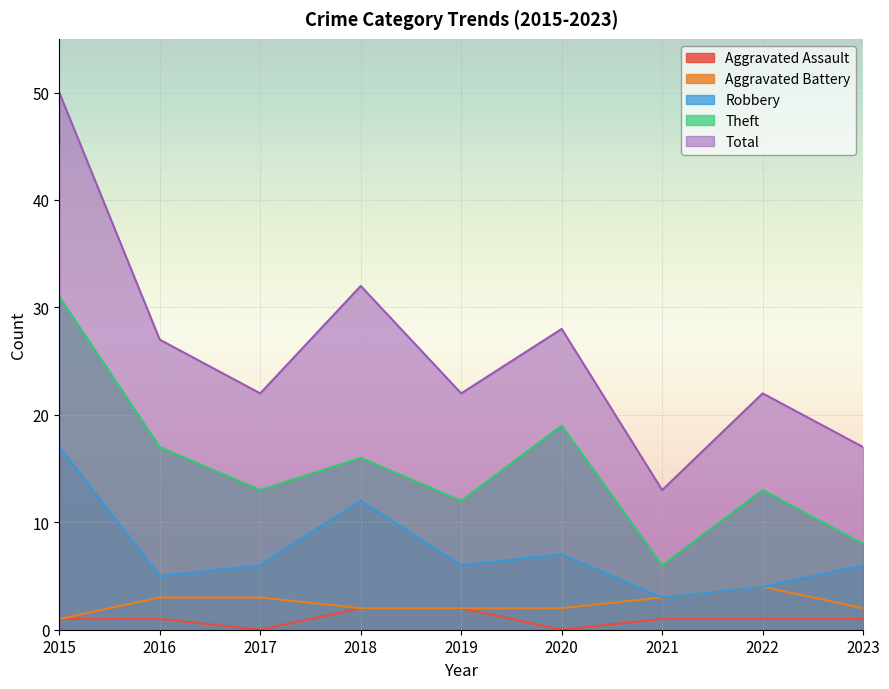

True or false: Aggravated Assault has a value of 1 at 2016.

True